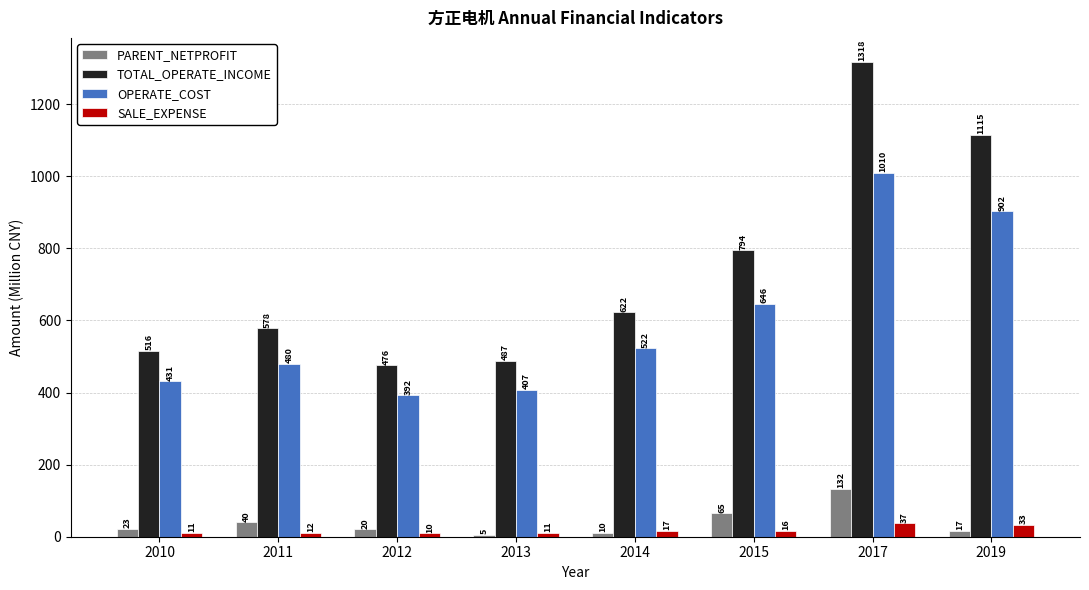

Count the number of data series in this chart.

4